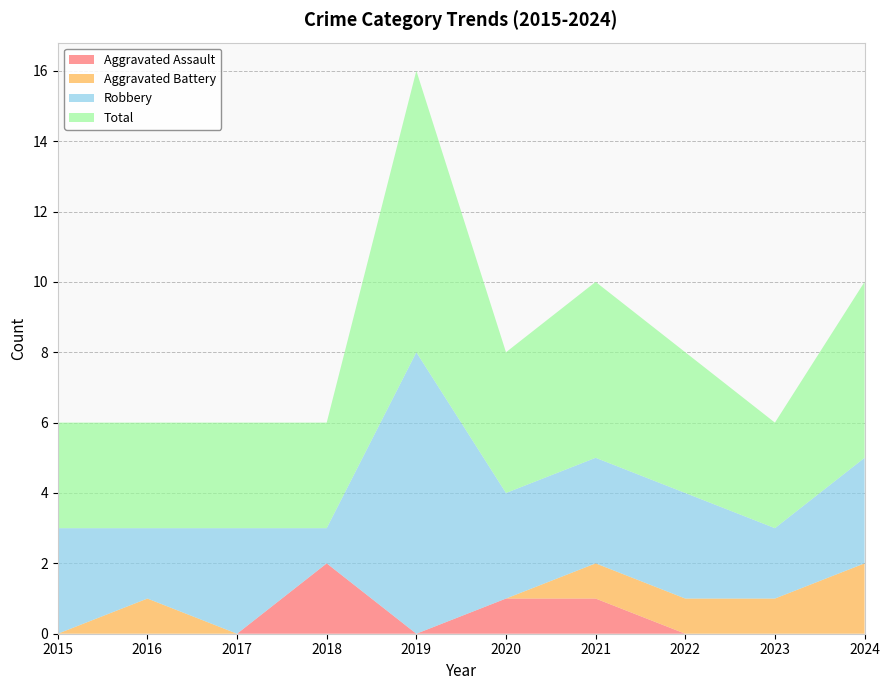

Reading left to right, extract all data points from this chart.

Aggravated Assault: 2015=0	2016=0	2017=0	2018=2	2019=0	2020=1	2021=1	2022=0	2023=0	2024=0
Aggravated Battery: 2015=0	2016=1	2017=0	2018=0	2019=0	2020=0	2021=1	2022=1	2023=1	2024=2
Robbery: 2015=3	2016=2	2017=3	2018=1	2019=8	2020=3	2021=3	2022=3	2023=2	2024=3
Total: 2015=3	2016=3	2017=3	2018=3	2019=8	2020=4	2021=5	2022=4	2023=3	2024=5